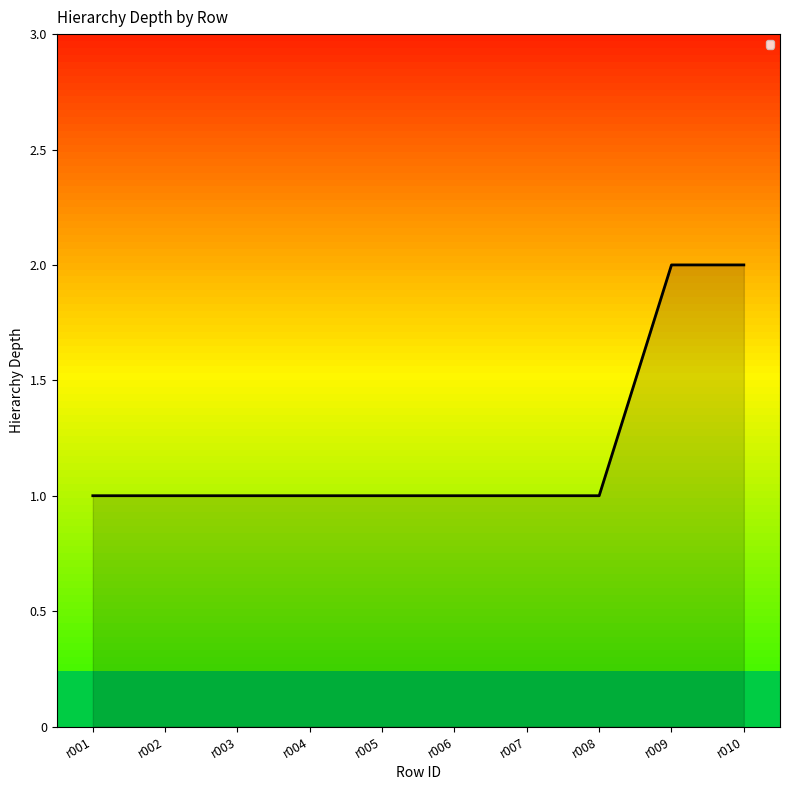

What is the ratio of the value at r004 to the value at r007?

1.0